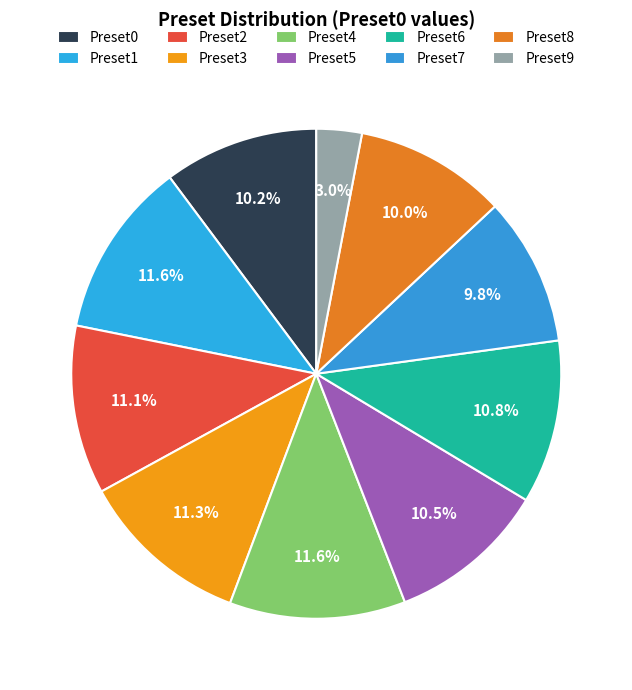

To the nearest percent, what percentage of the pie is Preset8?

10%